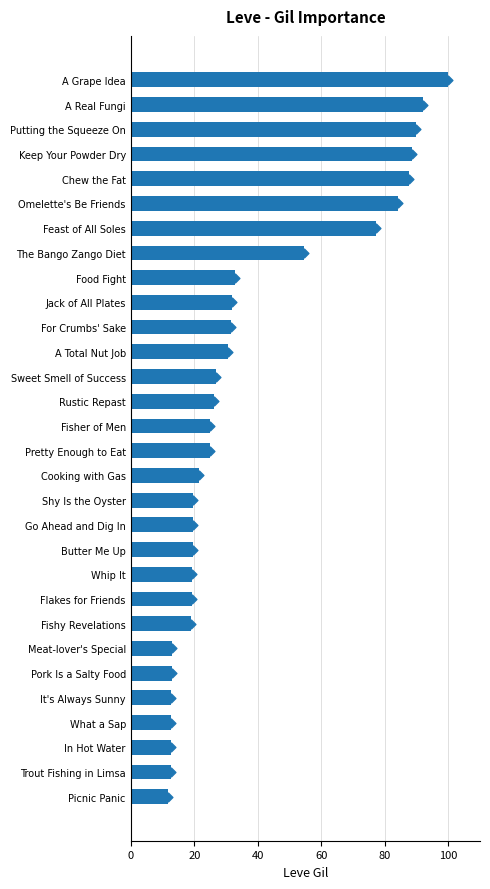

What is the ratio of the value at Trout Fishing in Limsa to the value at Putting the Squeeze On?

0.1